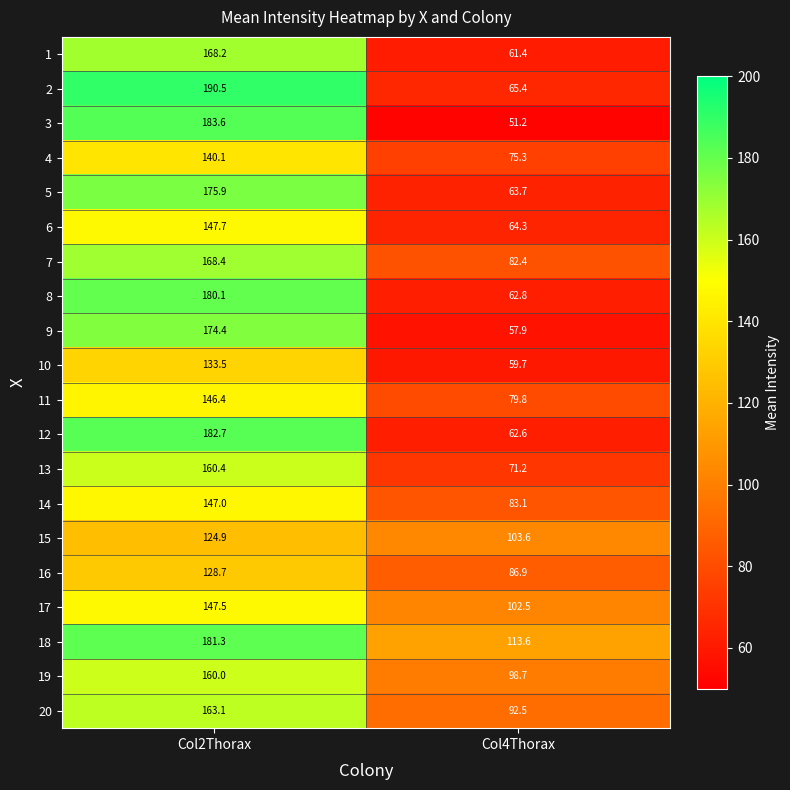

Which series has the widest spread of values?

3